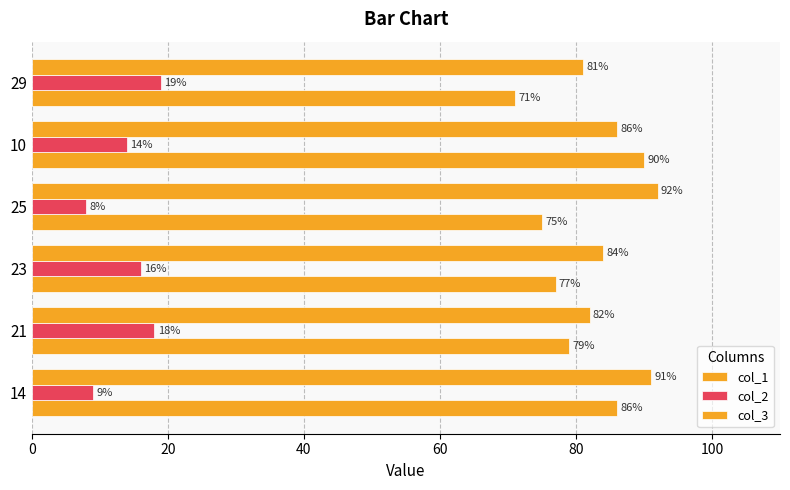

What is the maximum value shown in the chart?

92